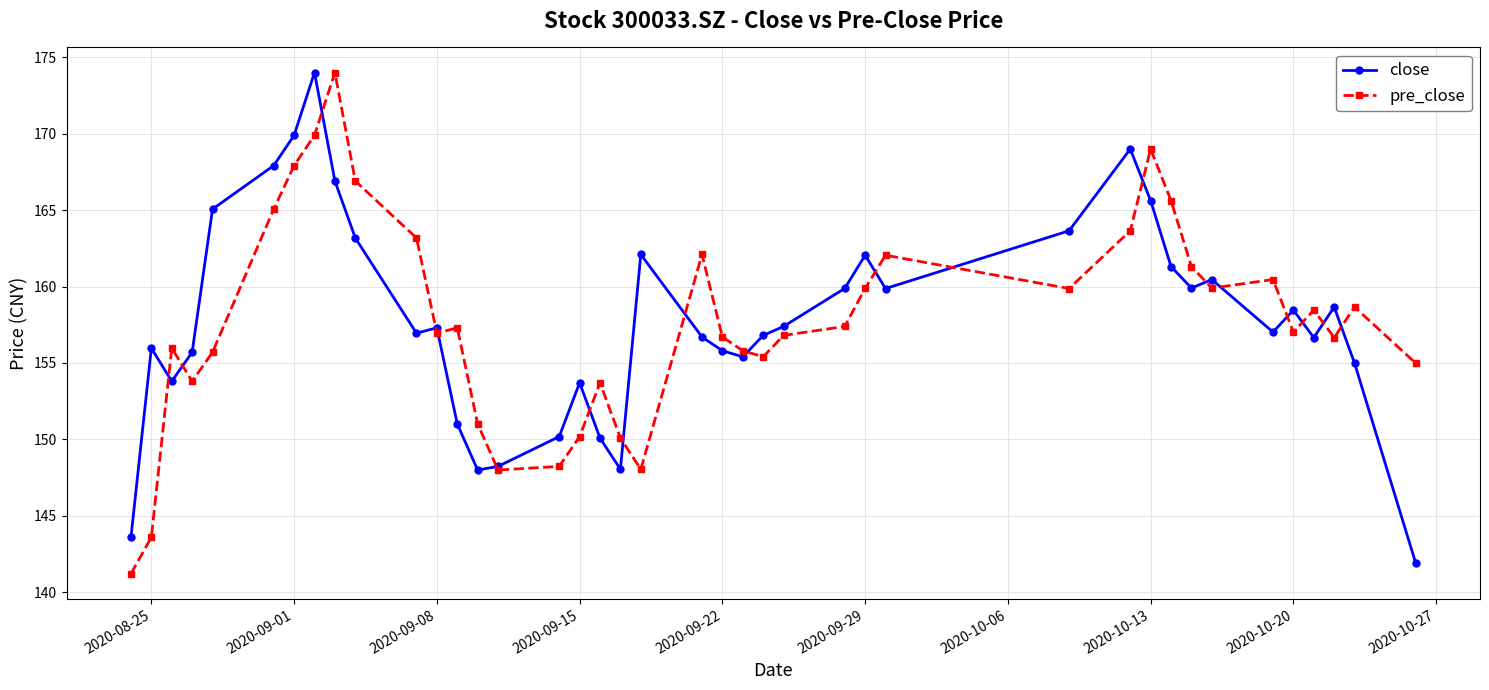

What is the smallest value displayed?

141.2